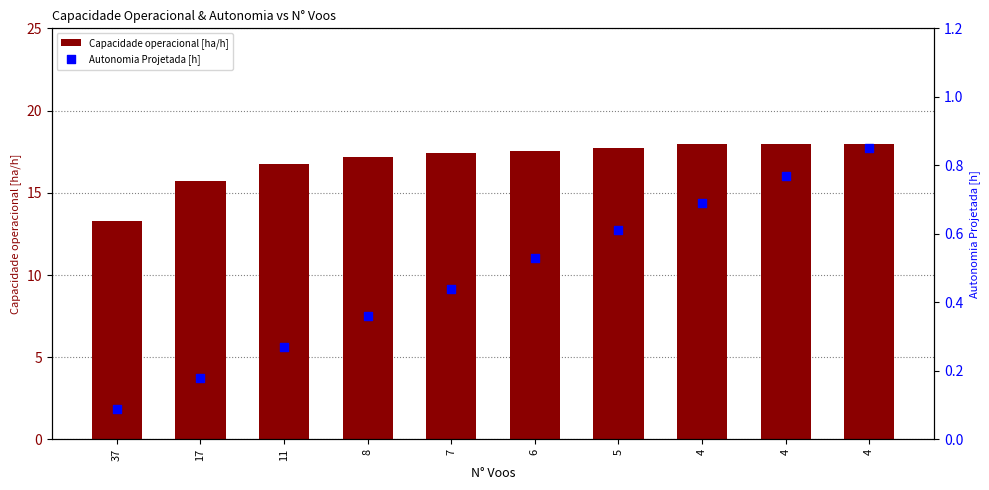

What is the total value across all series at 11?

17.0